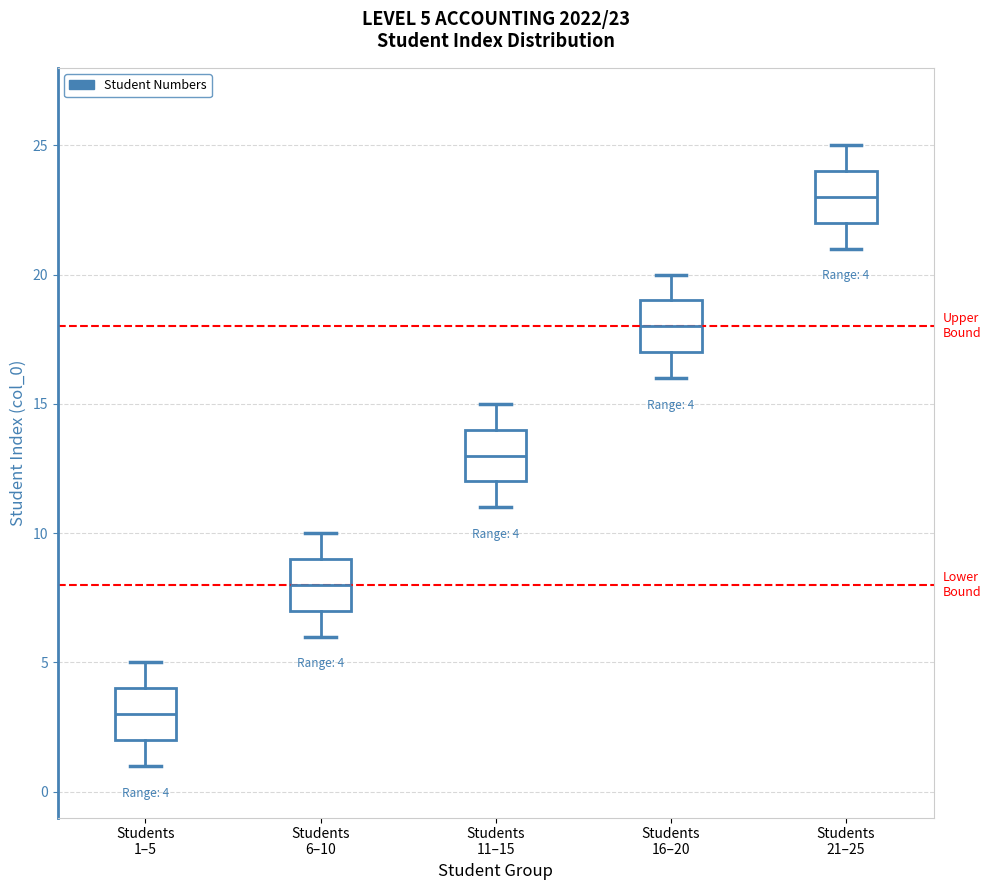

Which box's median line is the lowest?

Students 1–5